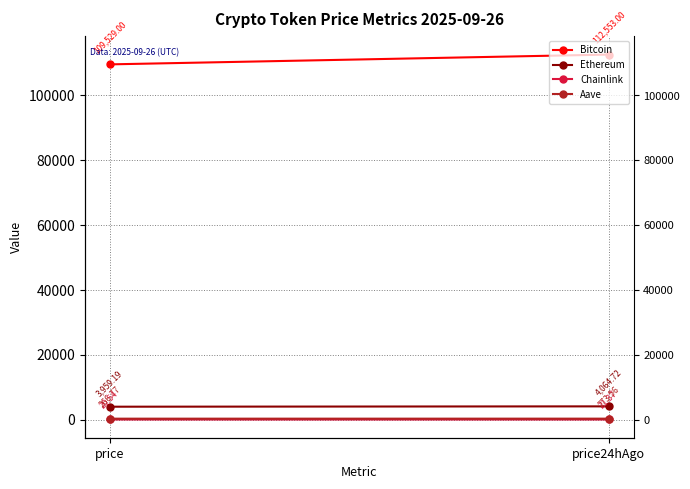

Which series has the largest range (max minus min)?

Bitcoin